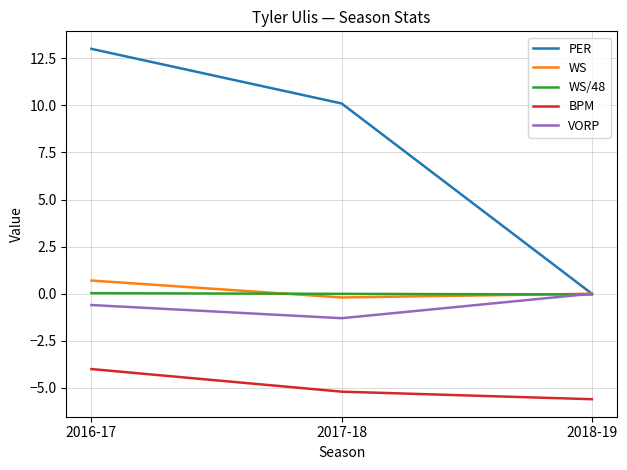

What is the smallest value displayed?

-5.6